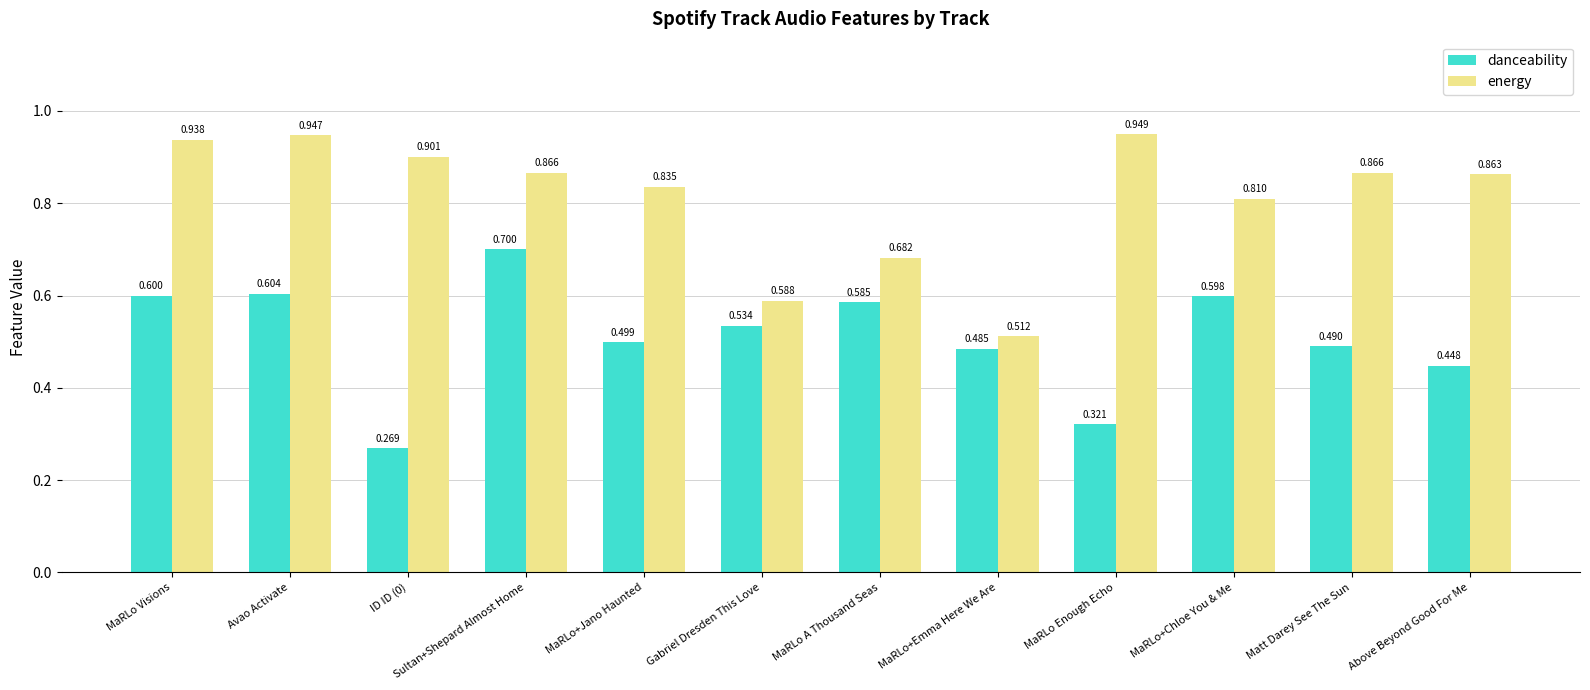

List the labels in order of danceability value, smallest first.

ID ID (0), MaRLo Enough Echo, Above Beyond Good For Me, MaRLo+Emma Here We Are, Matt Darey See The Sun, MaRLo+Jano Haunted, Gabriel Dresden This Love, MaRLo A Thousand Seas, MaRLo+Chloe You & Me, MaRLo Visions, Avao Activate, Sultan+Shepard Almost Home